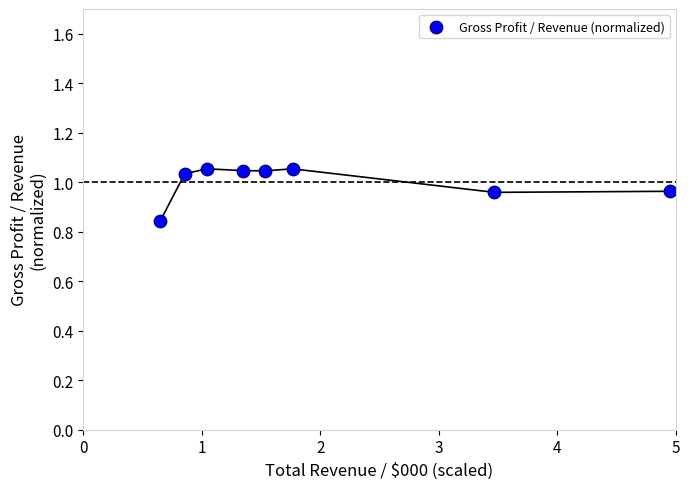

What is the average X value?

2.0